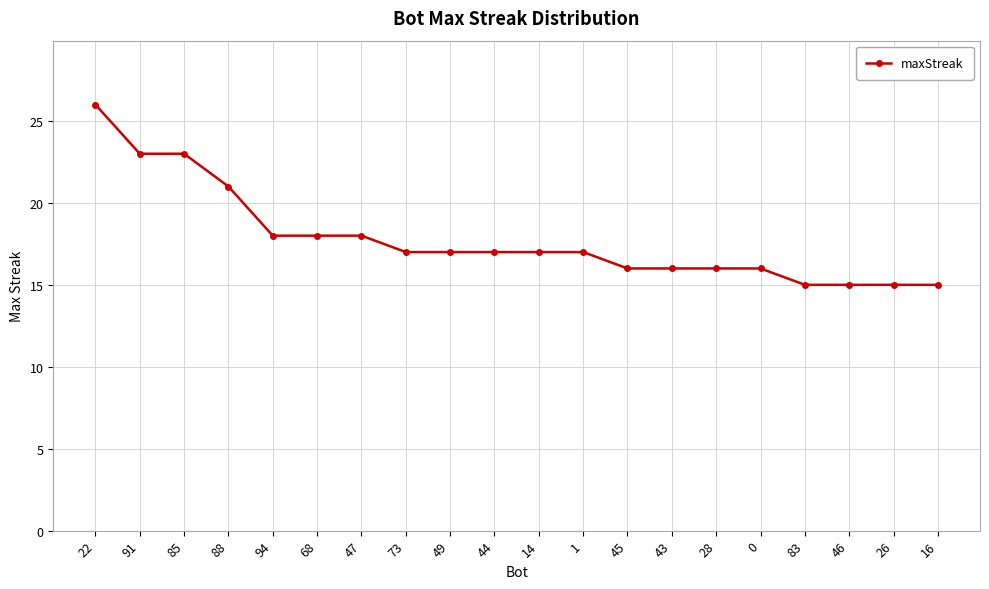

Reading left to right, transcribe all the data shown in this chart.

26	23	23	21	18	18	18	17	17	17	17	17	16	16	16	16	15	15	15	15